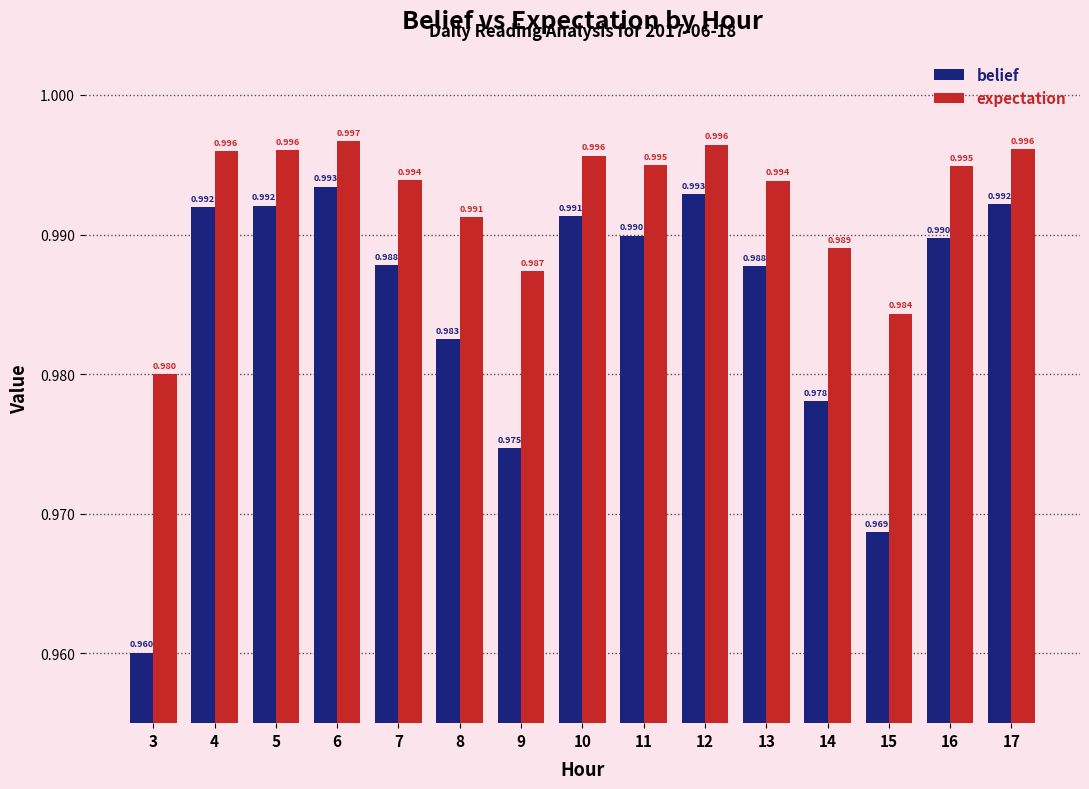

Between 8 and 14, which series saw the biggest shift?

belief